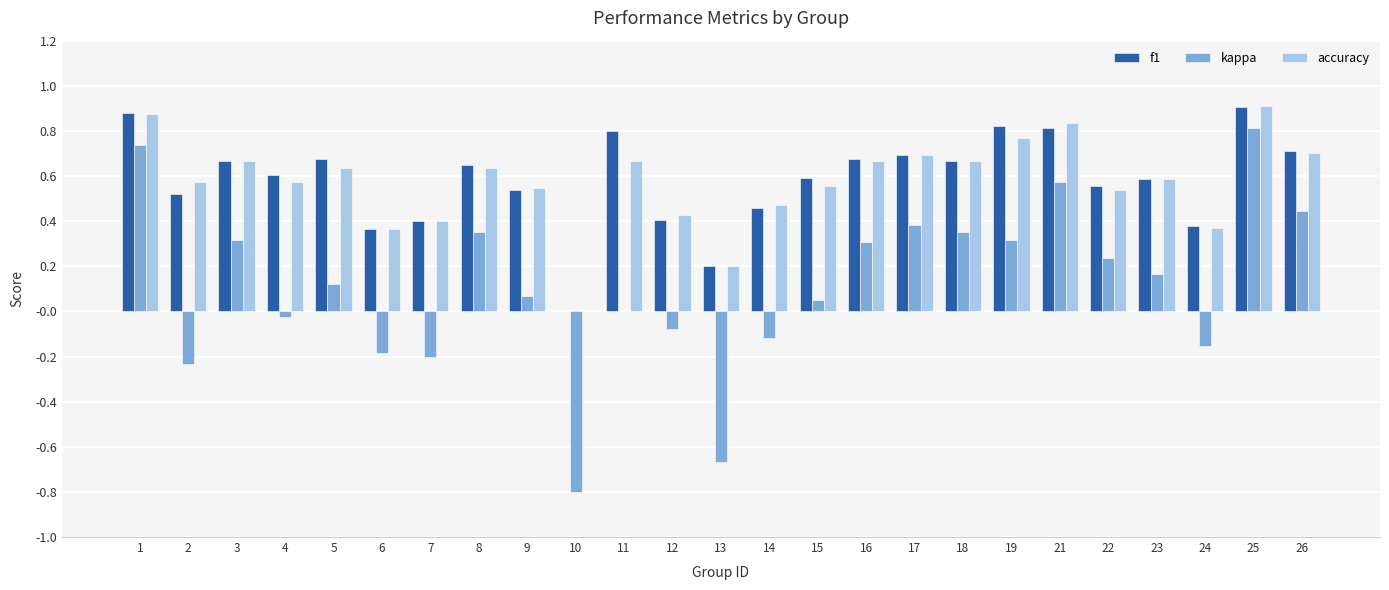

What is the sum of all f1 values?

14.6